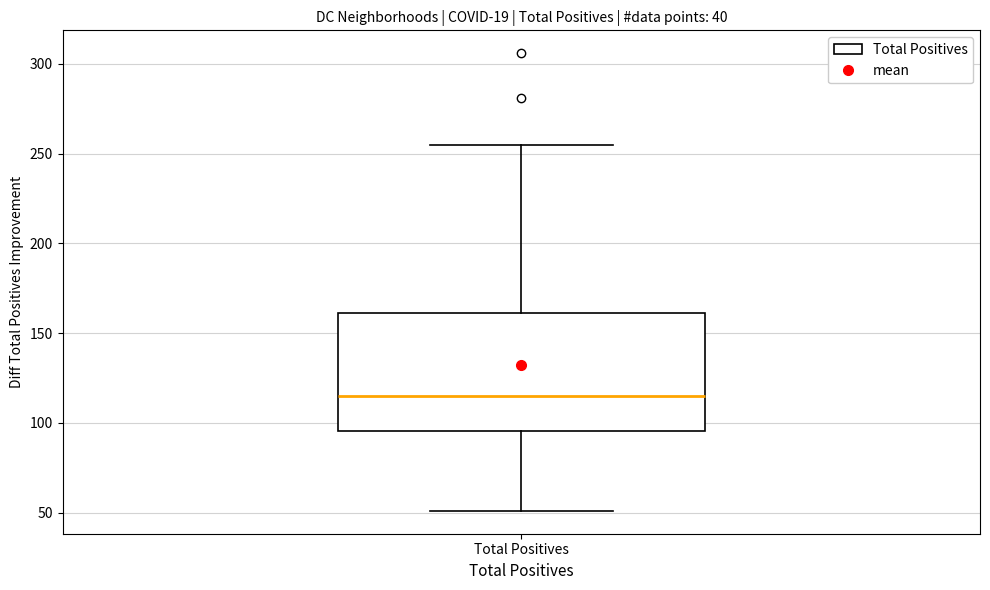

Where does the lower whisker of the box for Total Positives end on the y-axis? The values are not printed on the chart, so give them approximately, as read against the axis.

50